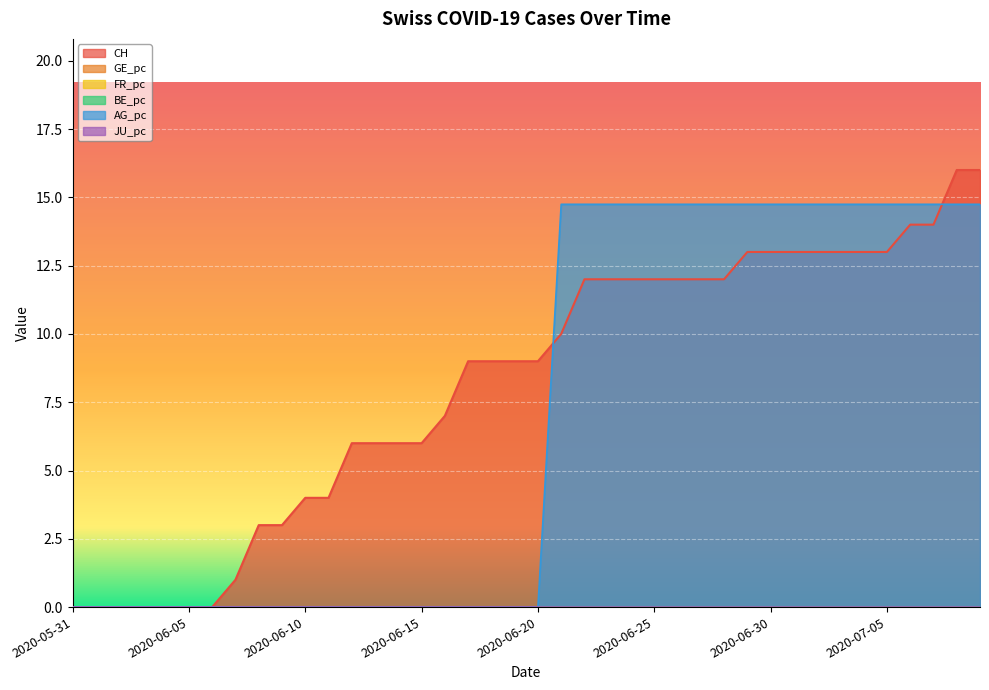

True or false: GE_pc and BE_pc cross at least once.

False